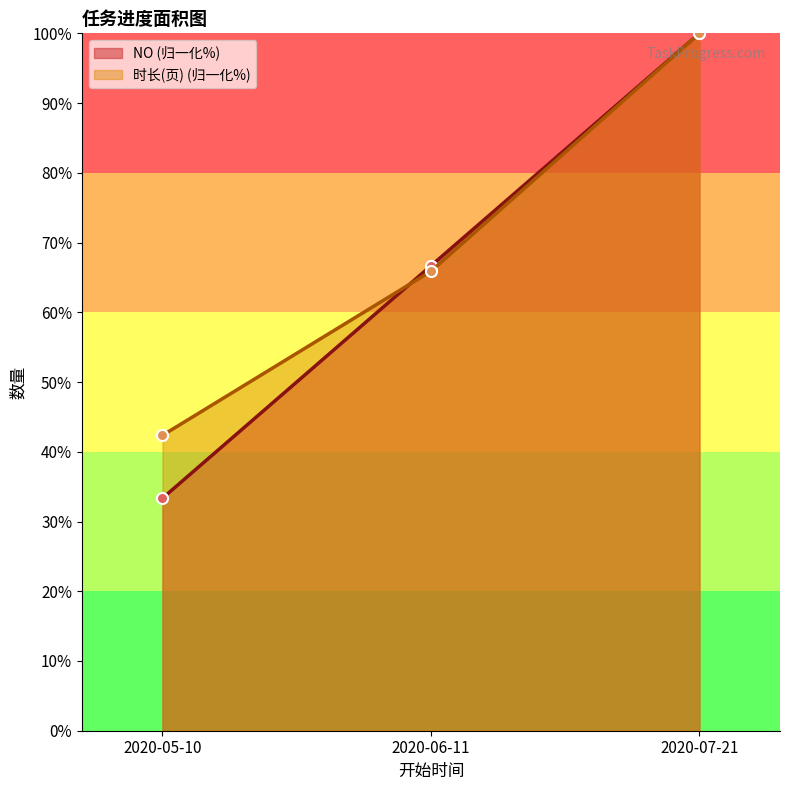

What is the value of the NO point at the 3rd from the left?

100.0